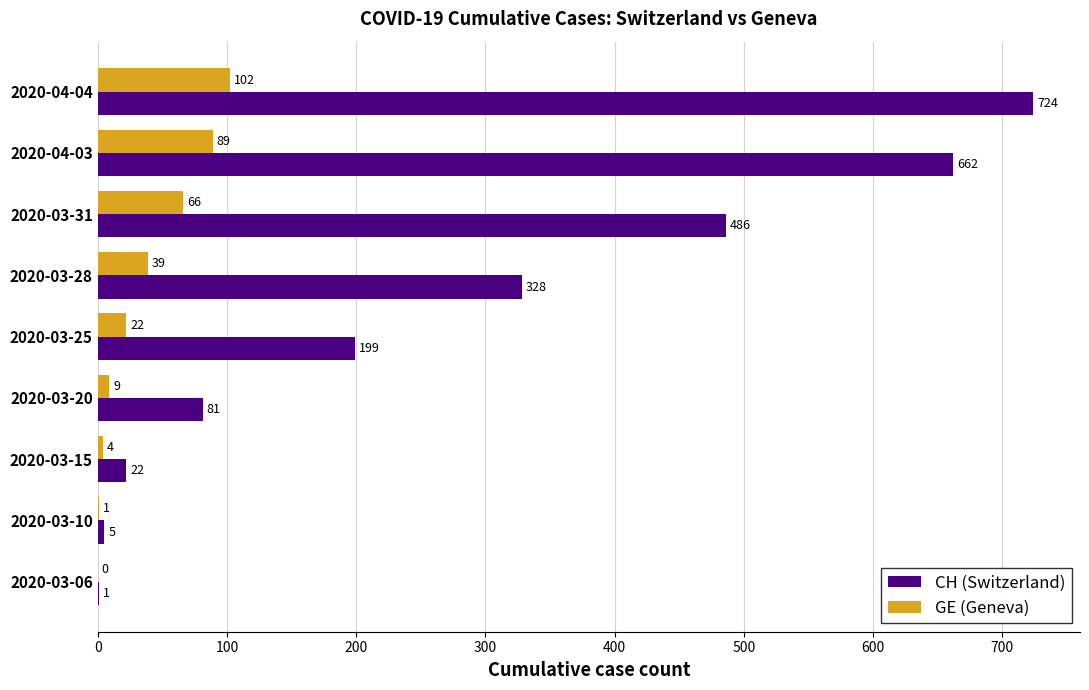

What is the sum of all GE (Geneva) values?

332